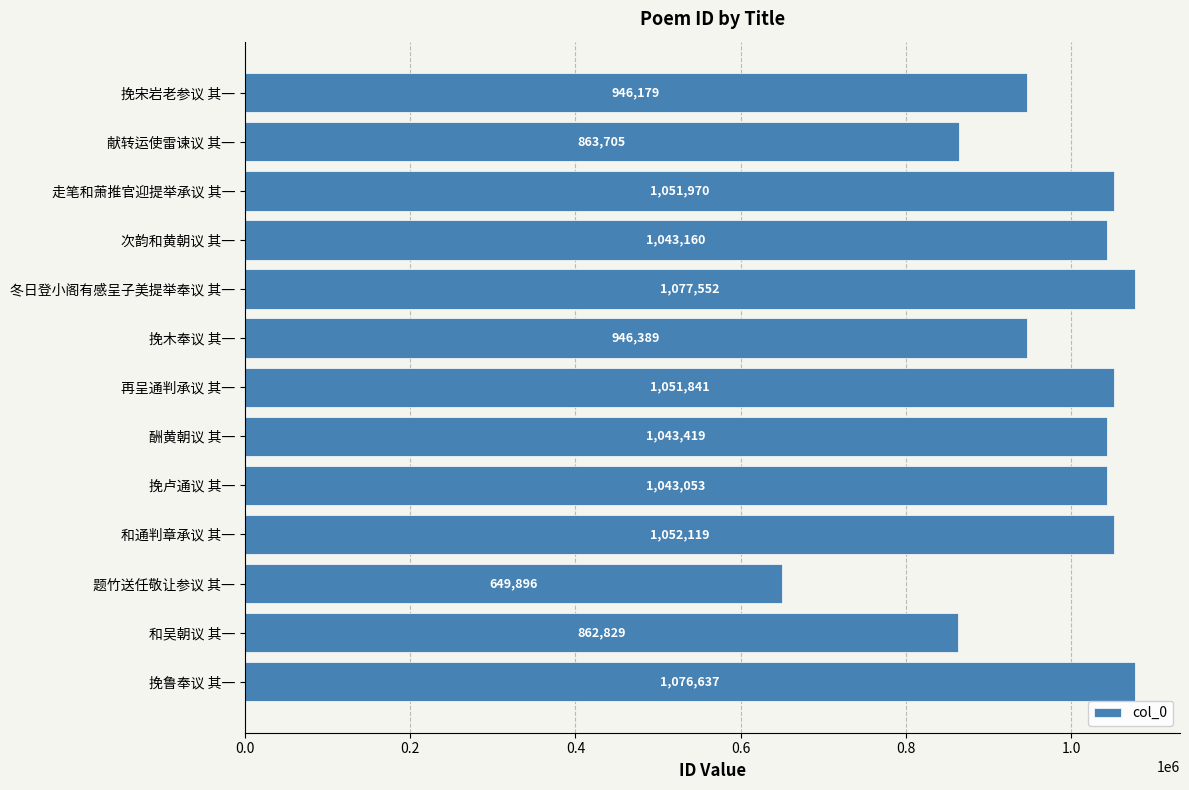

Are the bars horizontal?

Yes